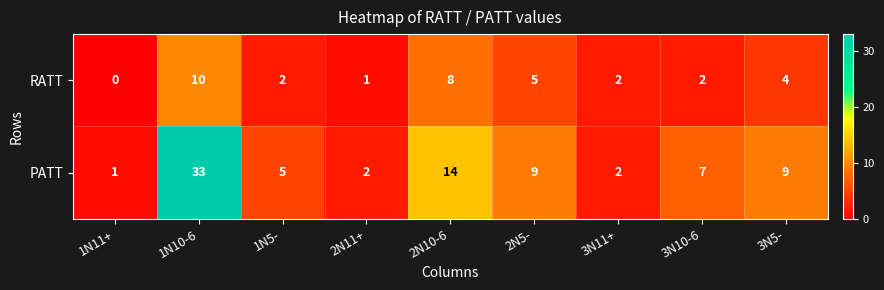

At which category does the chart reach its peak across all series?

1N10-6